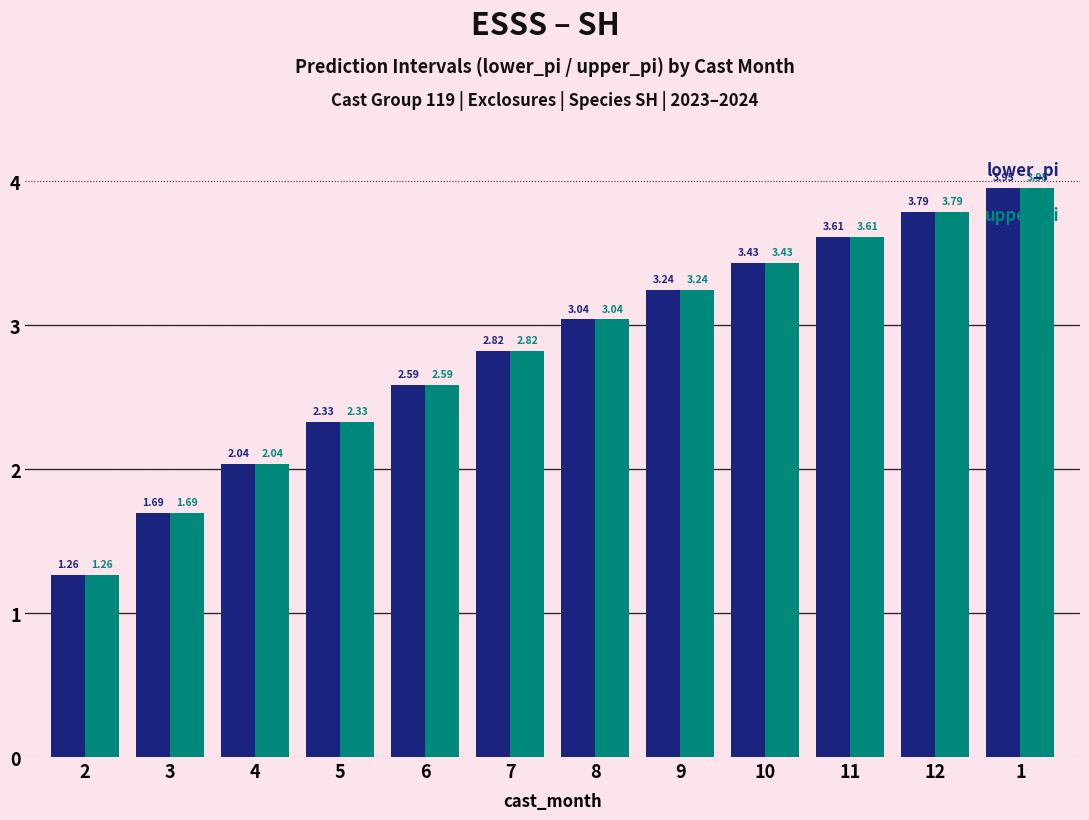

What is the total value across all series at 2?

2.5